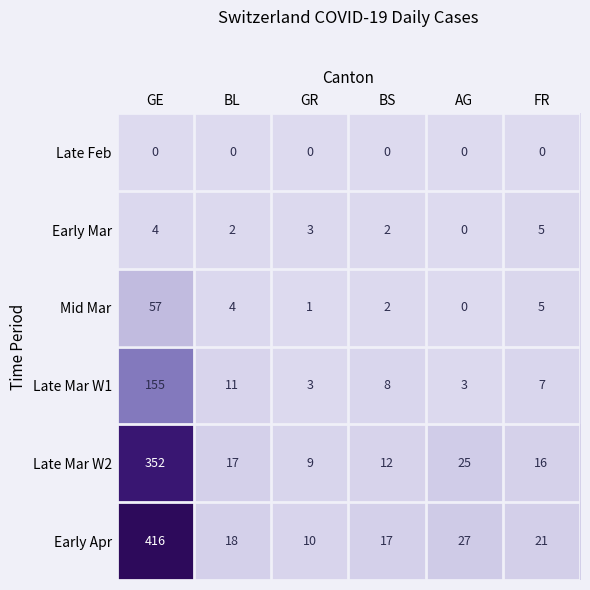

True or false: Early Mar has a value of 2 at BL.

True